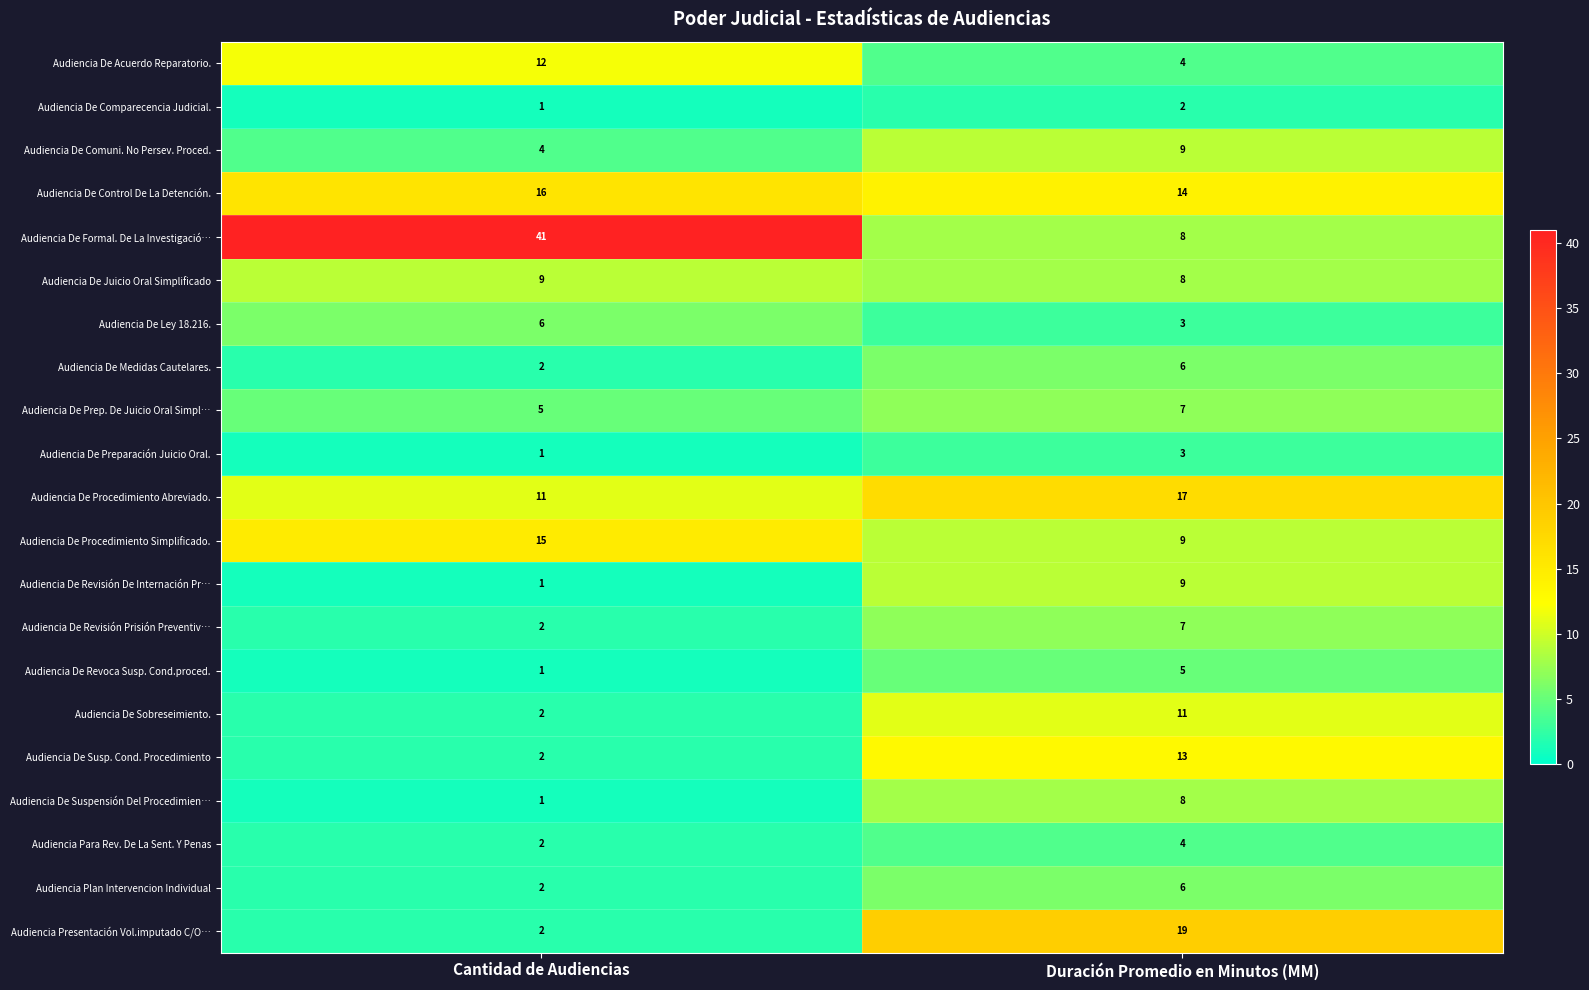

True or false: Audiencia De Formal. De La Investigació… has a value of 41 at Cantidad de Audiencias.

True